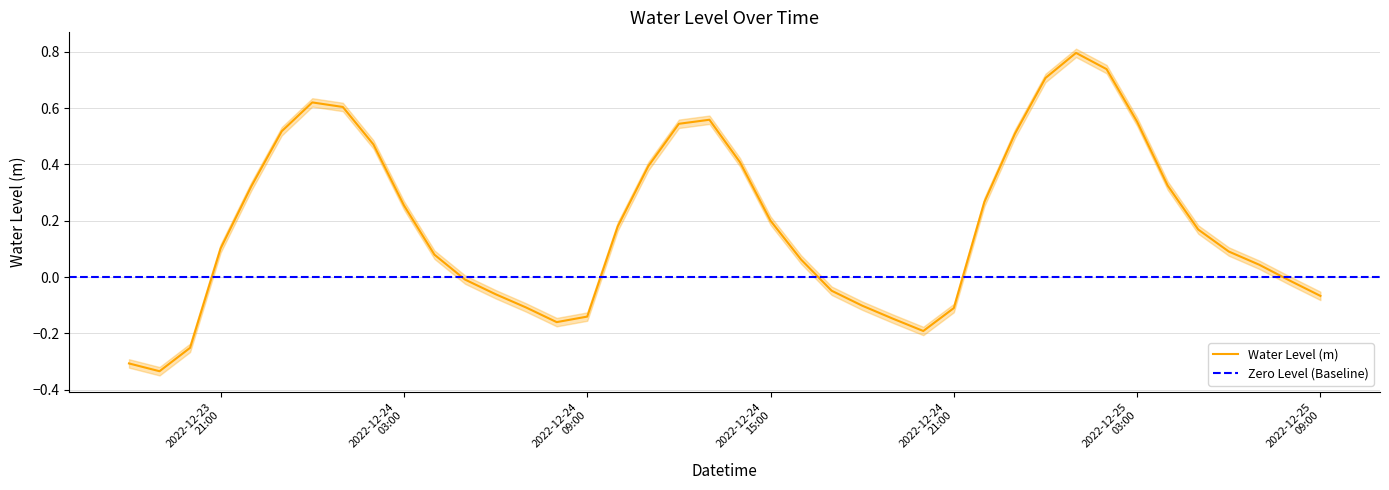

At which label does the data first exceed 0?

2022-12-23 21:00